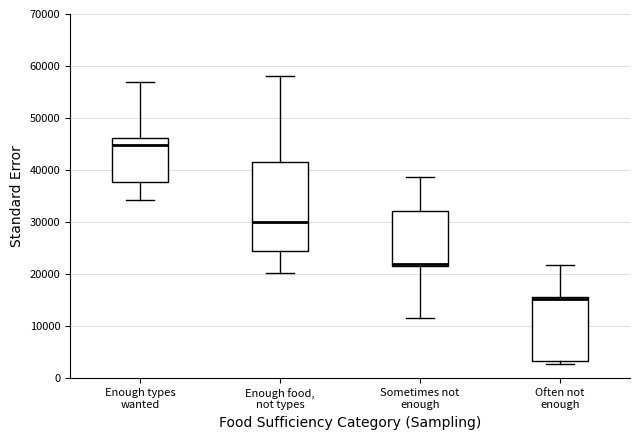

Comparing the boxes themselves (not the whiskers), which one is the tallest?

Enough food, not types